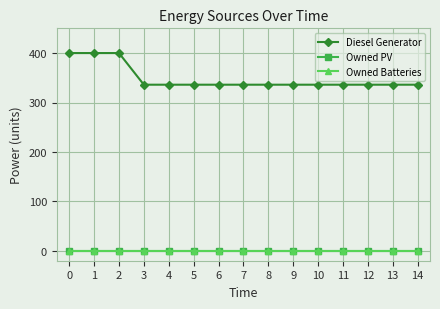

True or false: Owned Batteries and Diesel Generator intersect in this chart.

False